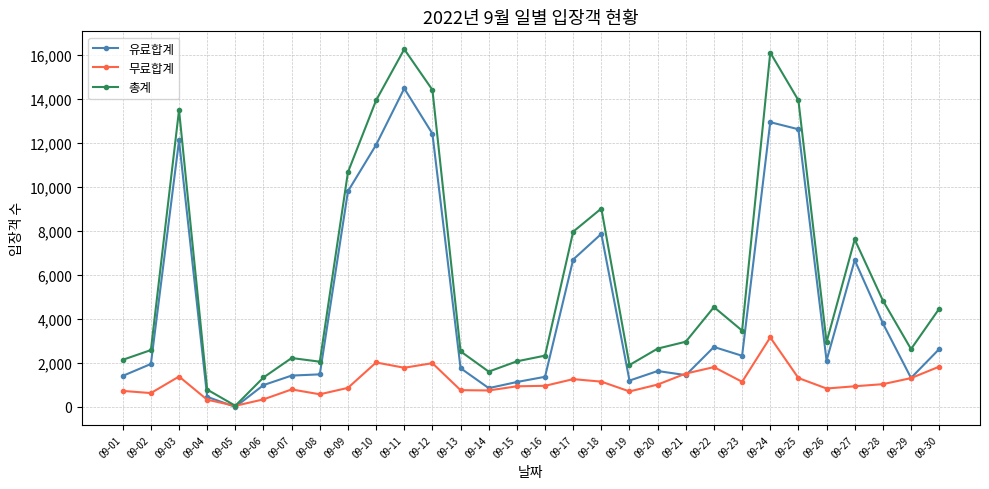

Rank the series by their maximum value, from highest to lowest.

총계, 유료합계, 무료합계